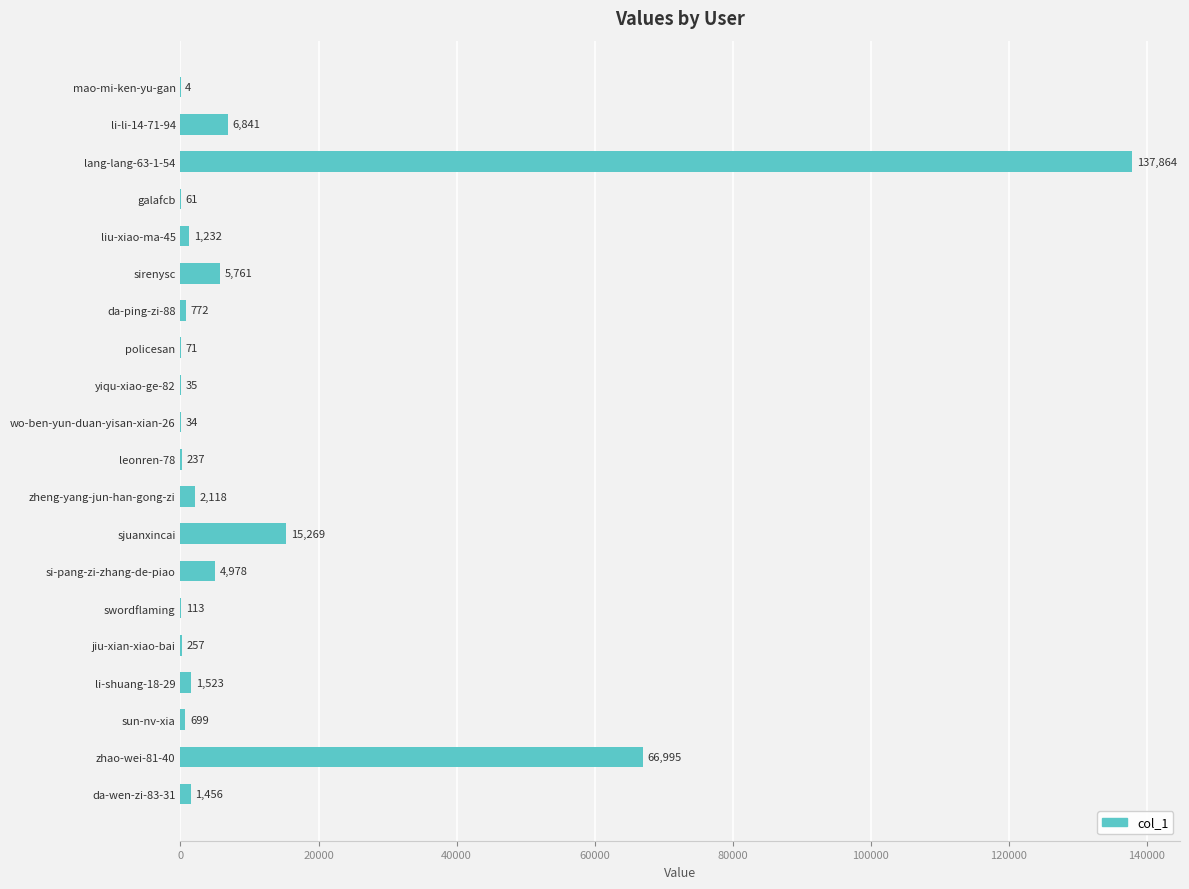

Reading bottom to top, list all the values displayed in this chart.

da-wen-zi-83-31=1456	zhao-wei-81-40=66995	sun-nv-xia=699	li-shuang-18-29=1523	jiu-xian-xiao-bai=257	swordflaming=113	si-pang-zi-zhang-de-piao=4978	sjuanxincai=15269	zheng-yang-jun-han-gong-zi=2118	leonren-78=237	wo-ben-yun-duan-yisan-xian-26=34	yiqu-xiao-ge-82=35	policesan=71	da-ping-zi-88=772	sirenysc=5761	liu-xiao-ma-45=1232	galafcb=61	lang-lang-63-1-54=137864	li-li-14-71-94=6841	mao-mi-ken-yu-gan=4